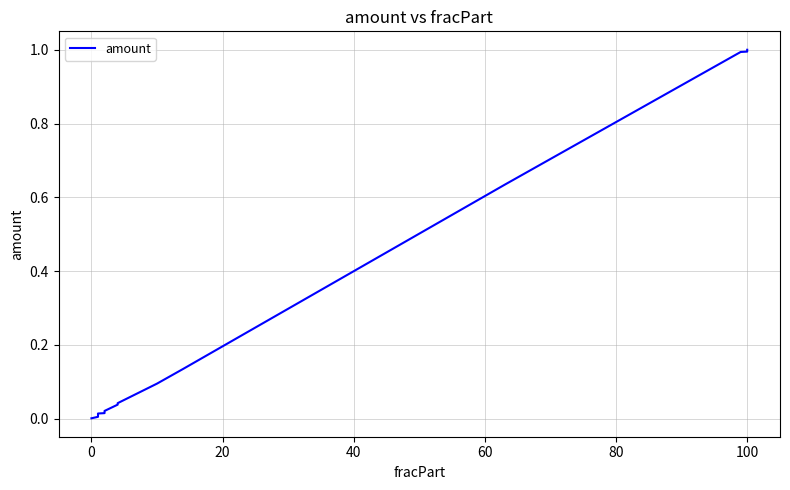

What is the value of the 10th point from the left?

0.1